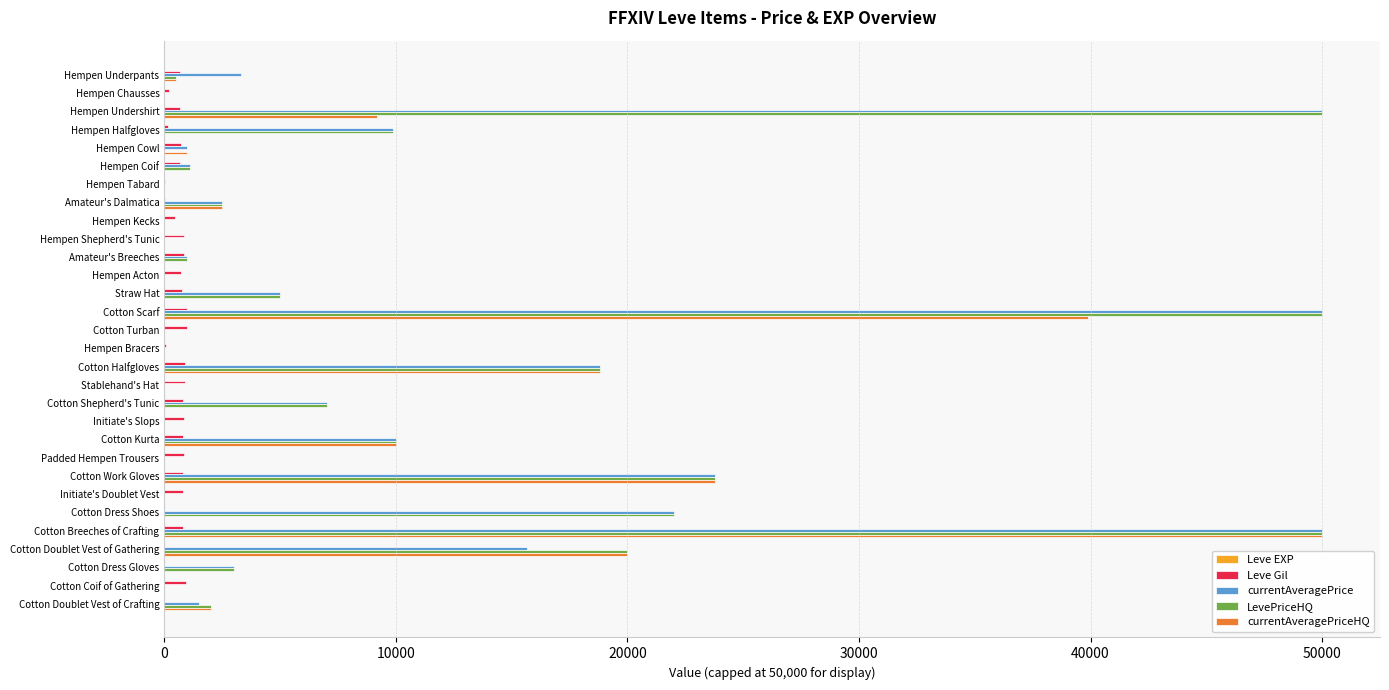

The LevePriceHQ series shows 14044 at Cotton Dress Shoes. True or false?

False